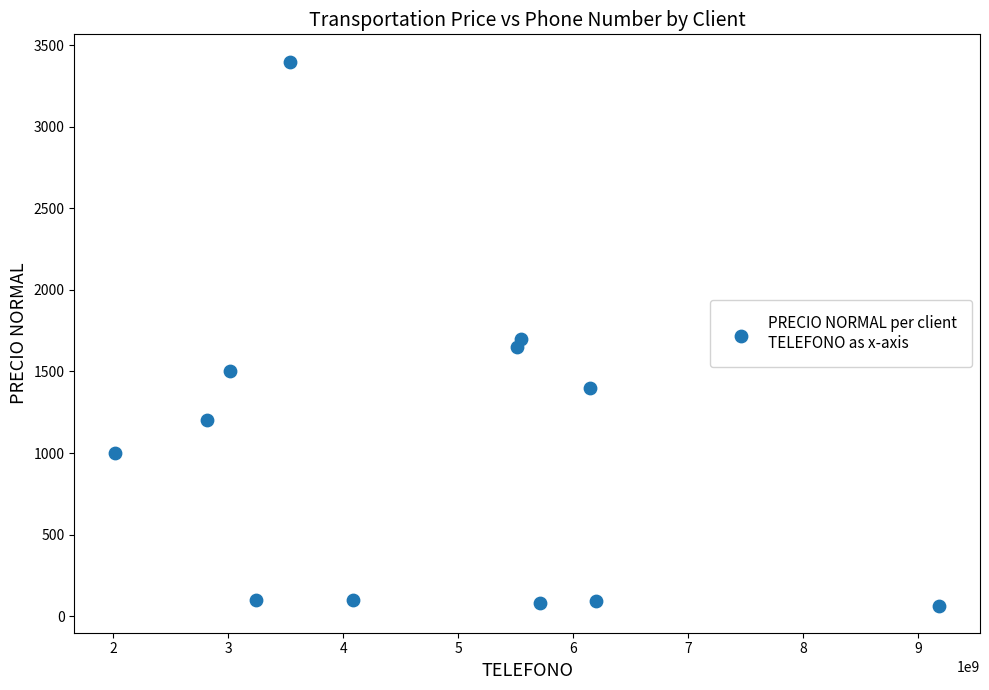

What is the average X value?

4750073834